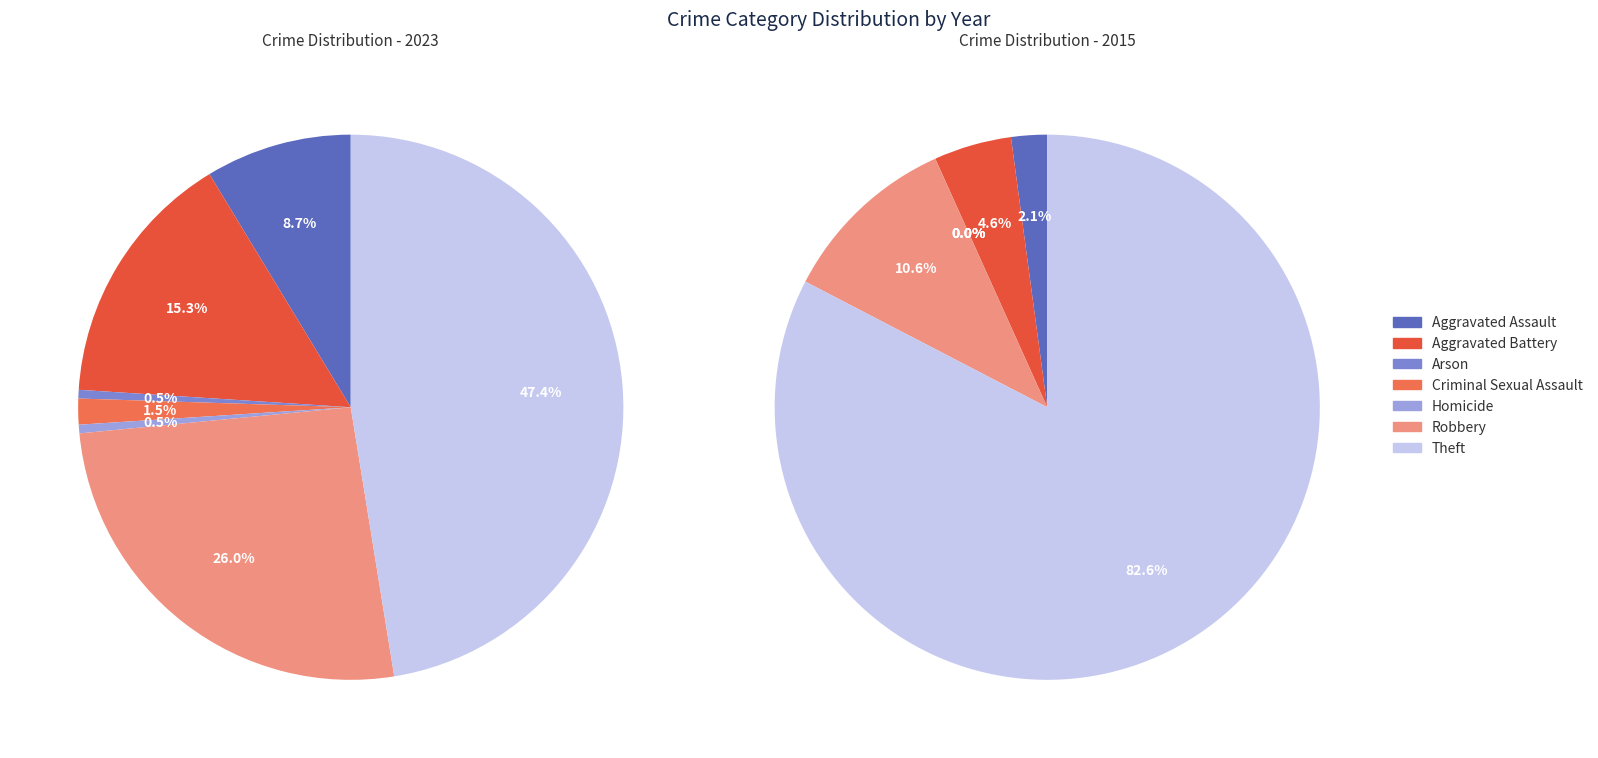

True or false: Arson accounts for 11% of the total.

False